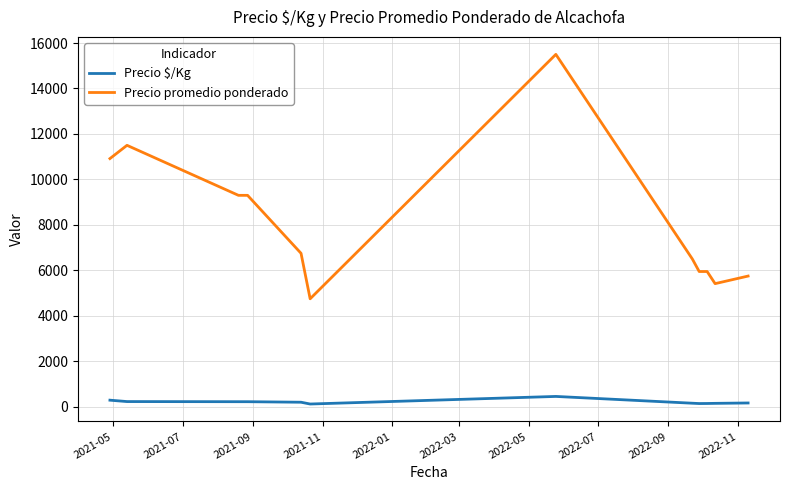

Which series has the largest total across all categories?

Precio promedio ponderado